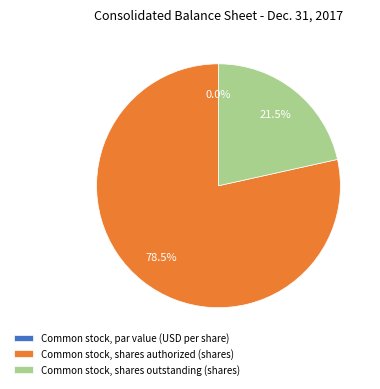

Which slice is the largest?

Common stock, shares authorized (shares)